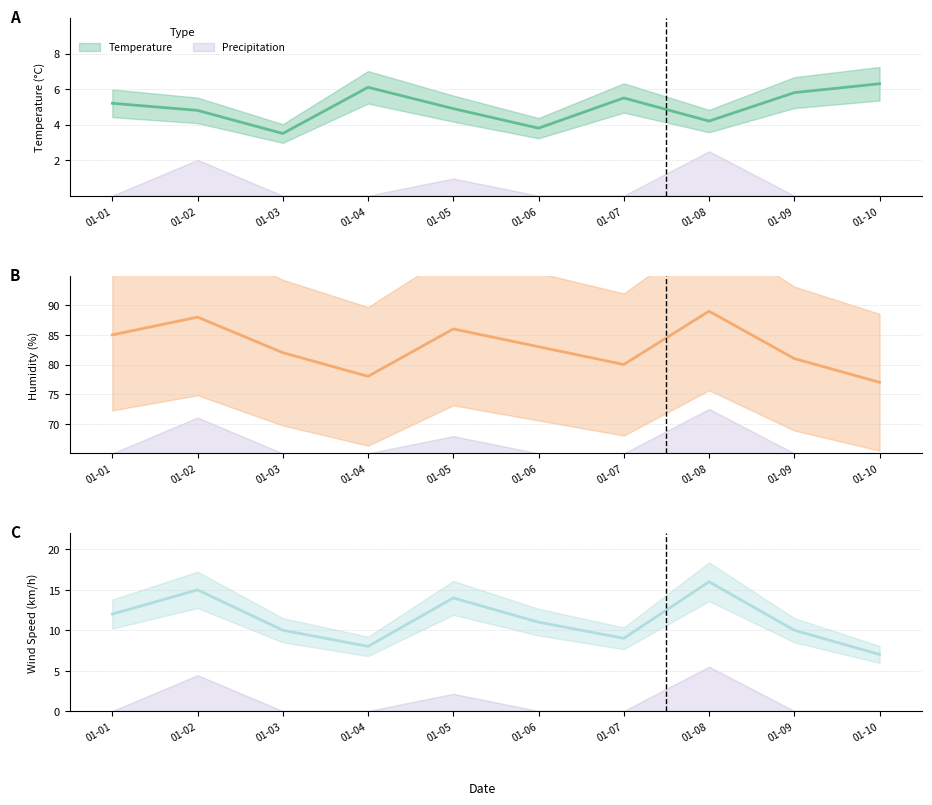

The wind_speed series shows 12.0 at 01-01. True or false?

True